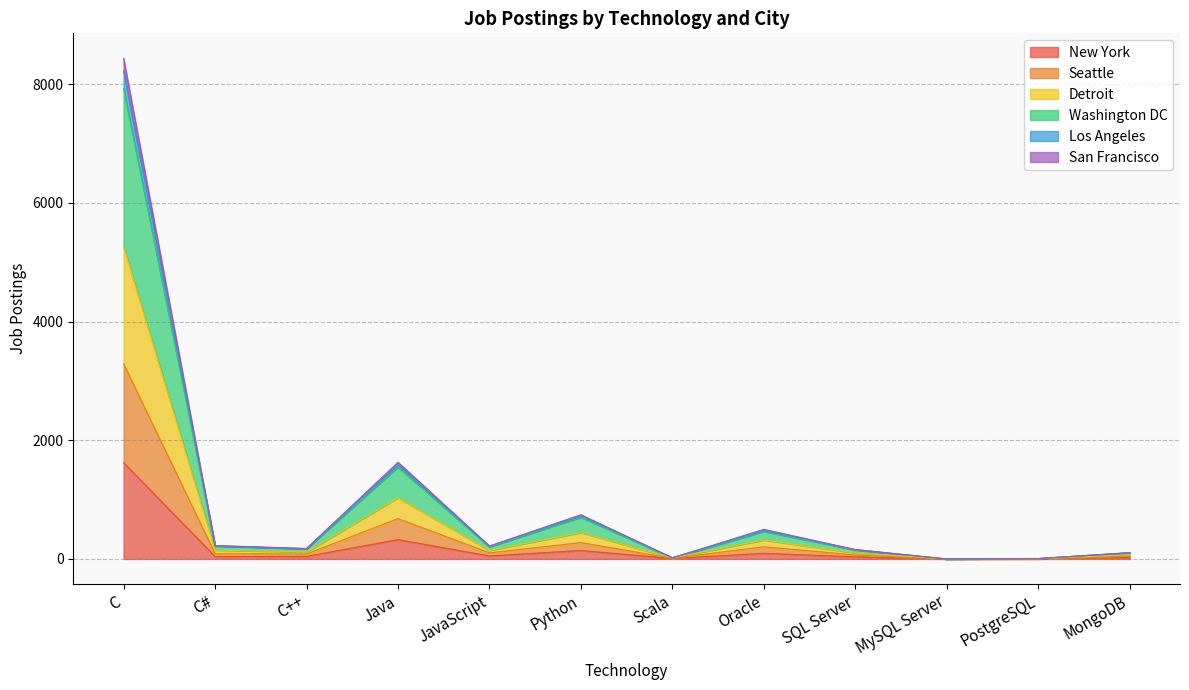

At which category is the sum across all series the highest?

C